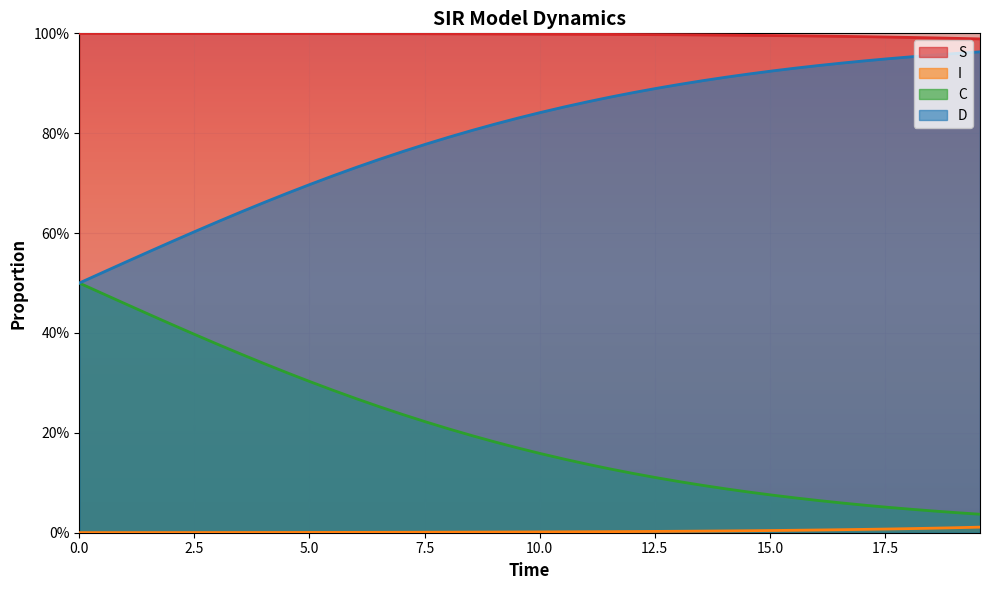

Rank the series by their maximum value, from lowest to highest.

I, C, D, S